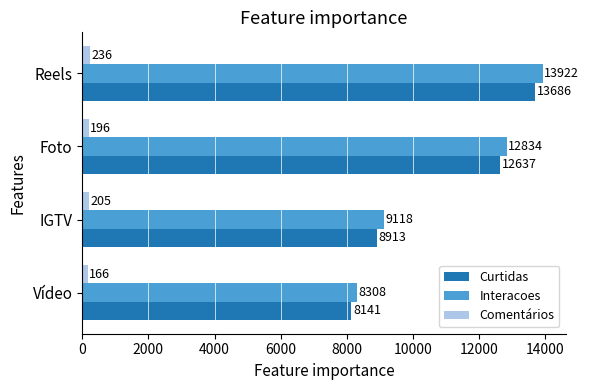

What is the difference between the maximum and second lowest values in the Curtidas series?

4773